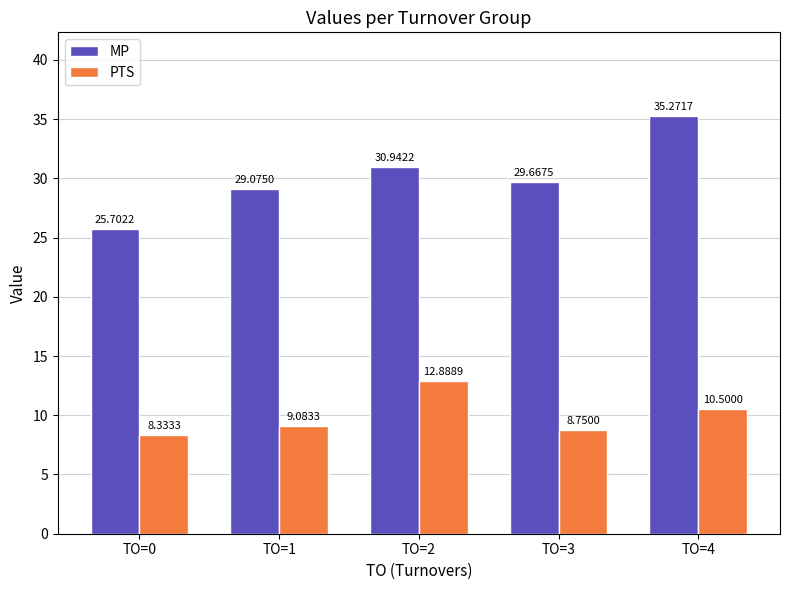

List the labels in order of PTS value, largest first.

TO=2, TO=4, TO=1, TO=3, TO=0